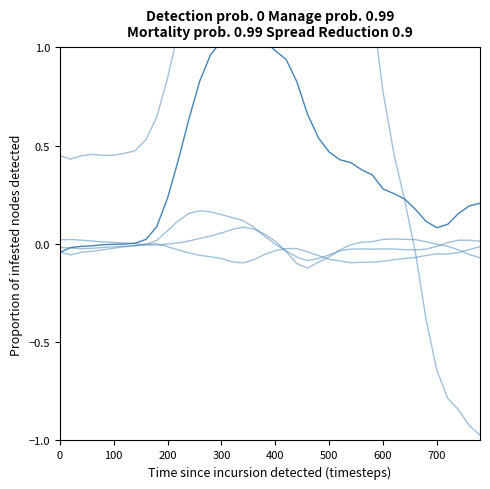

What is the minimum value shown in the chart?

-1.0